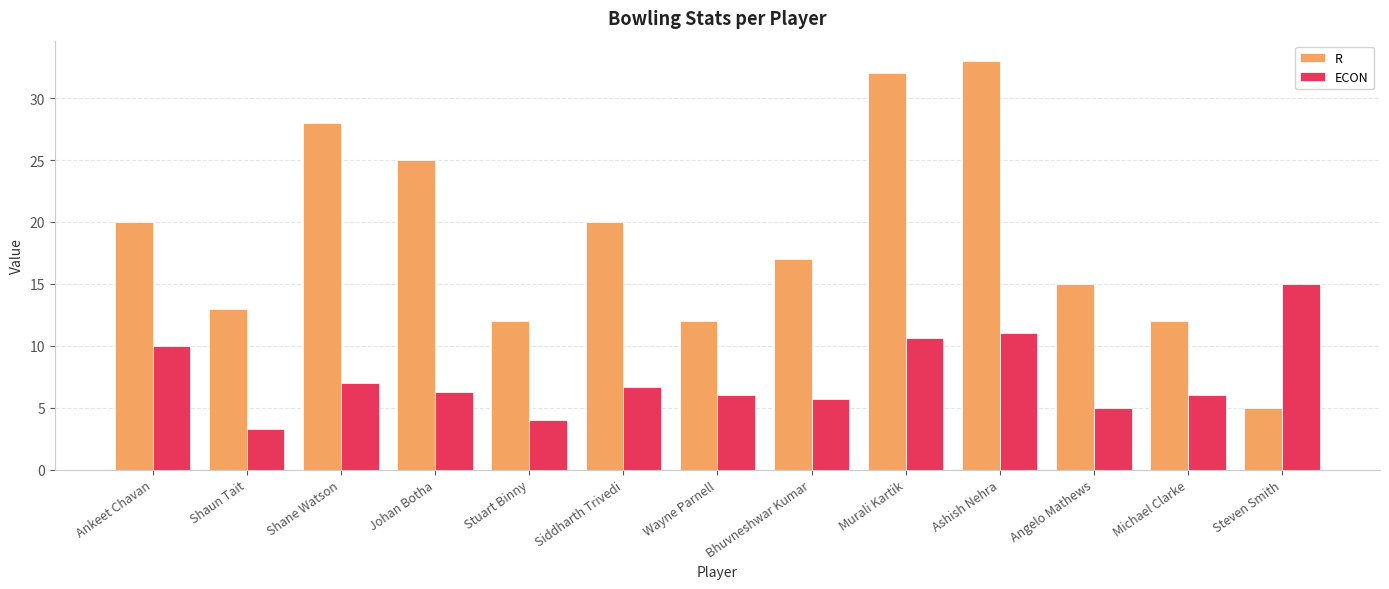

What is the sum of all ECON values?

96.5